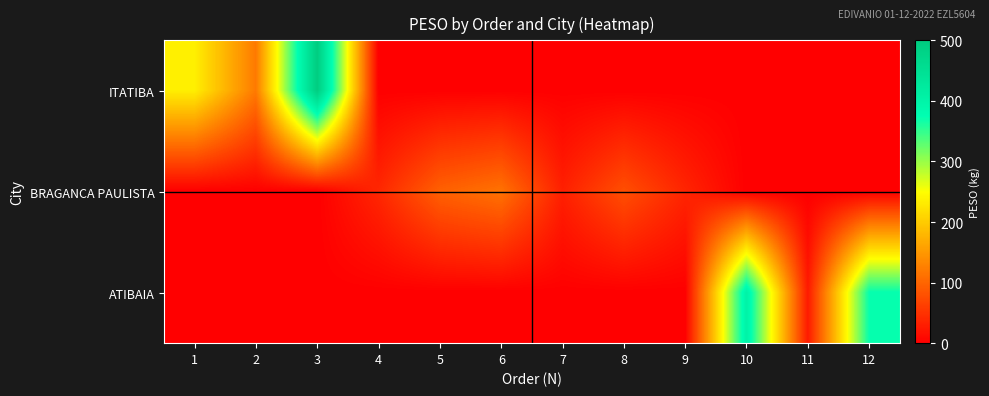

Between 6 and 7, which is larger?

6